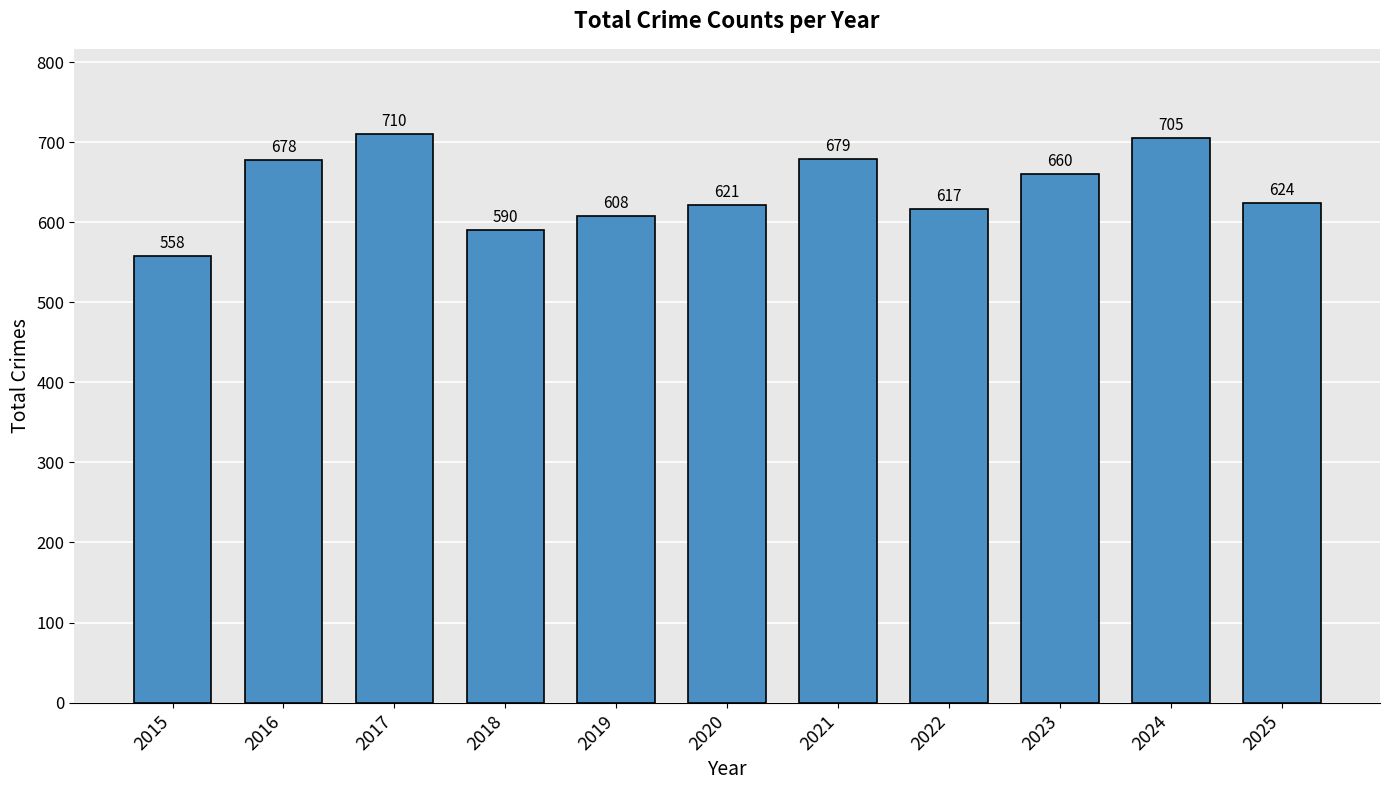

What is the value of the 10th bar from the left?

705